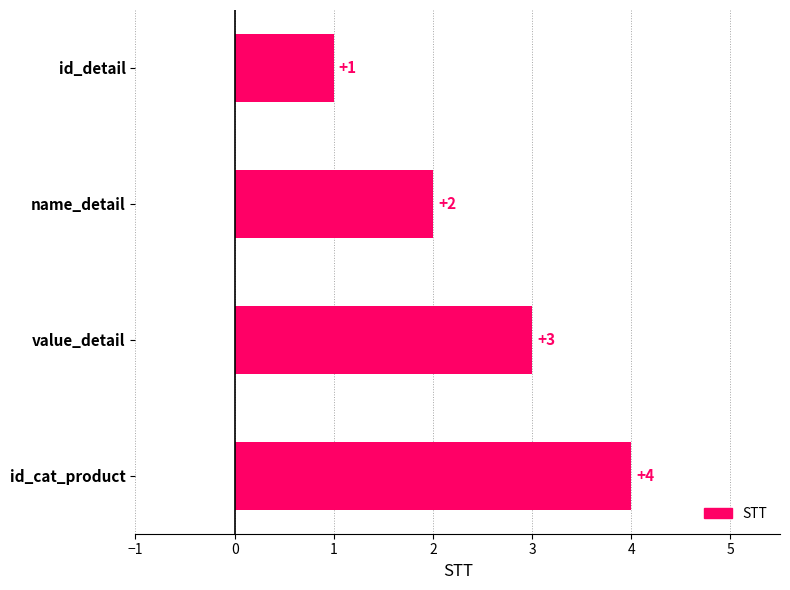

How many data points does each series have?

4